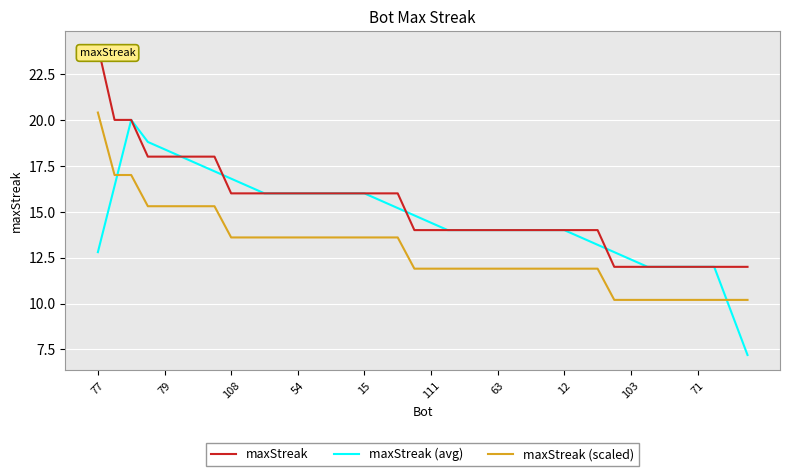

List the series in order of their peak value, highest first.

maxStreak, maxStreak (scaled), maxStreak (avg)